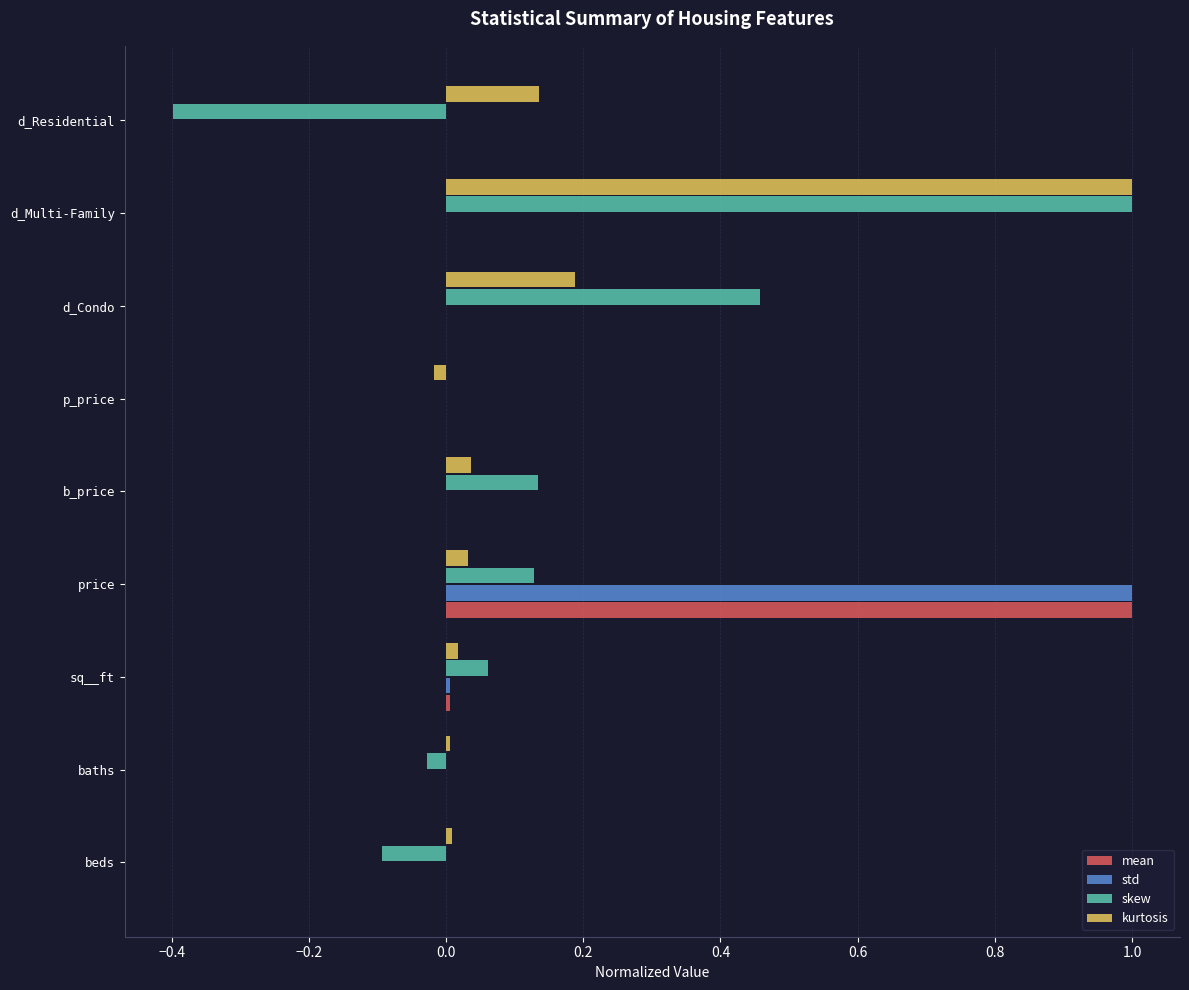

Which category has the highest value in the skew series?

d_Multi-Family